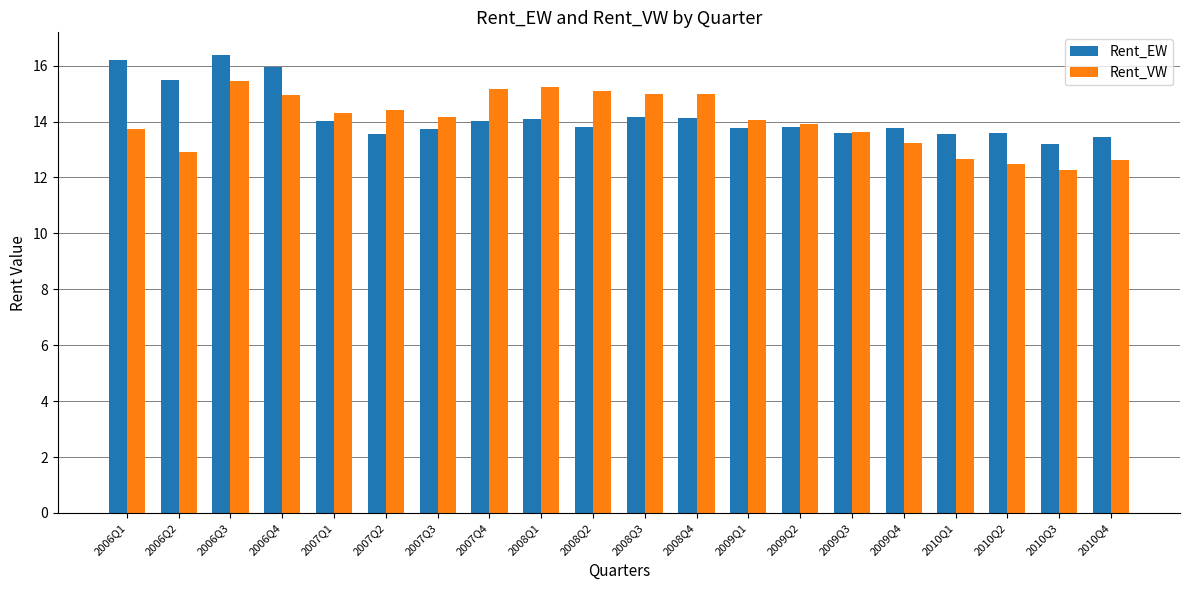

What is the difference between the second highest and minimum values in the Rent_VW series?

3.0